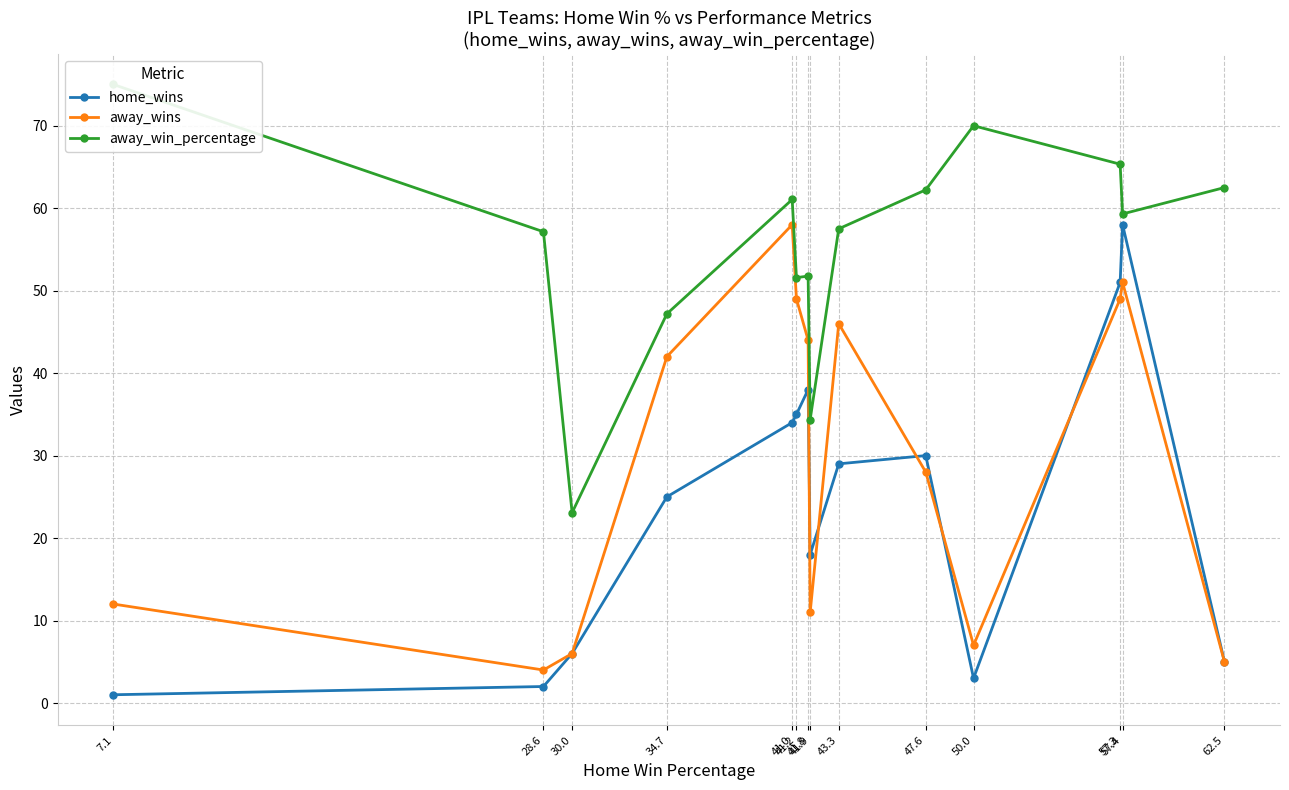

At which category does the chart reach its peak across all series?

7.1